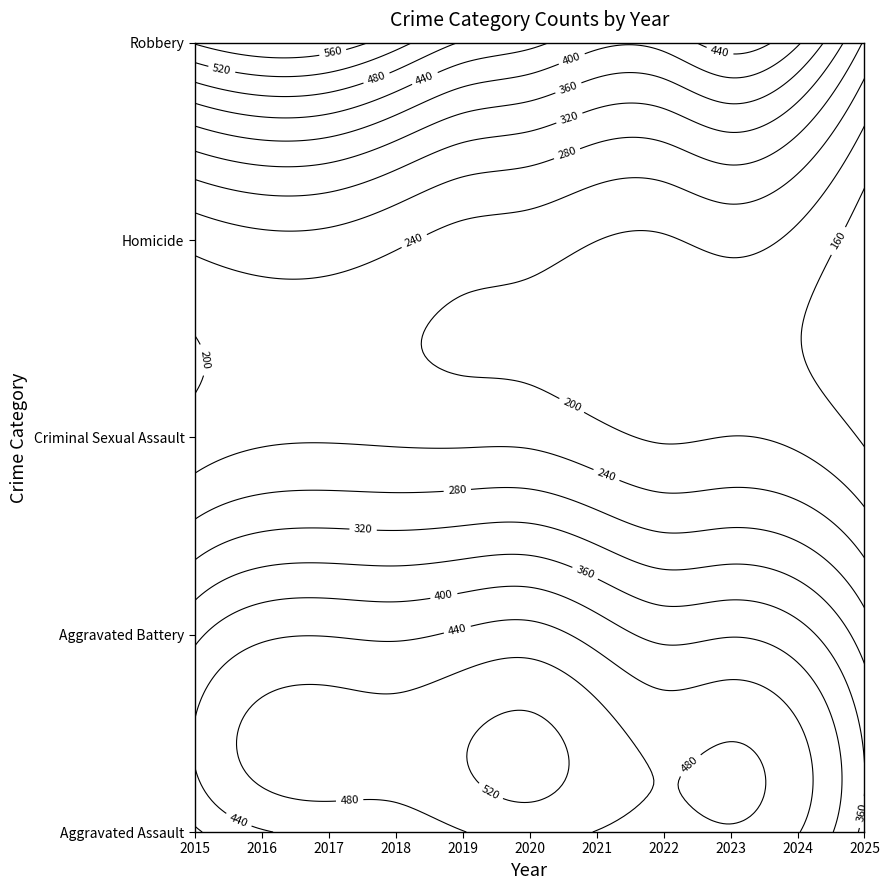

Is it true that Homicide equals 63 at 2023?

False